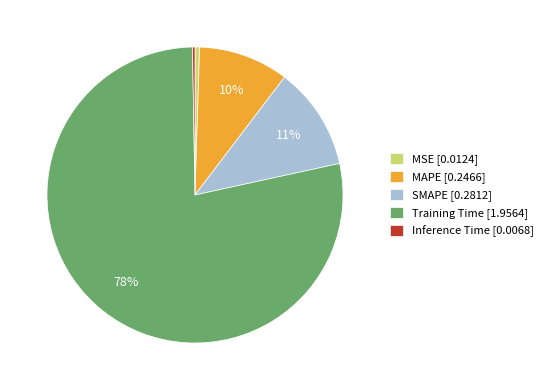

Which has a higher value, Training Time [1.9564] or SMAPE [0.2812]?

Training Time [1.9564]